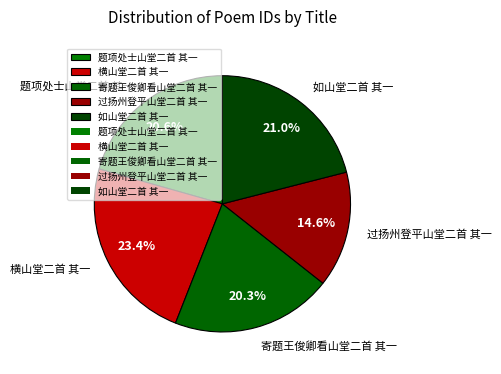

How many slices are in this pie chart?

5